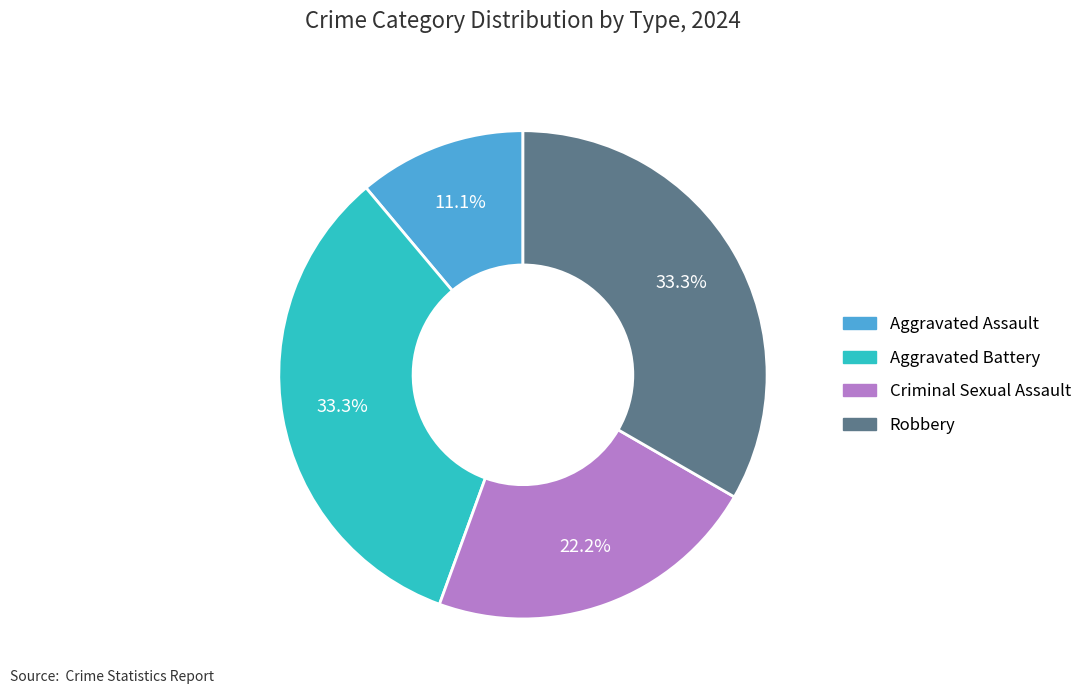

Is there any slice that represents more than half of the pie?

No